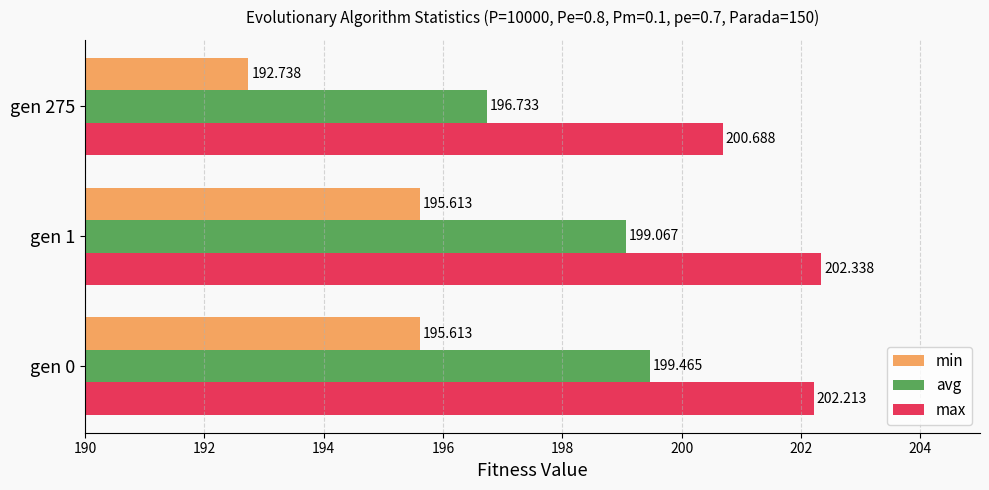

Rank the series by their average value, from lowest to highest.

min, avg, max